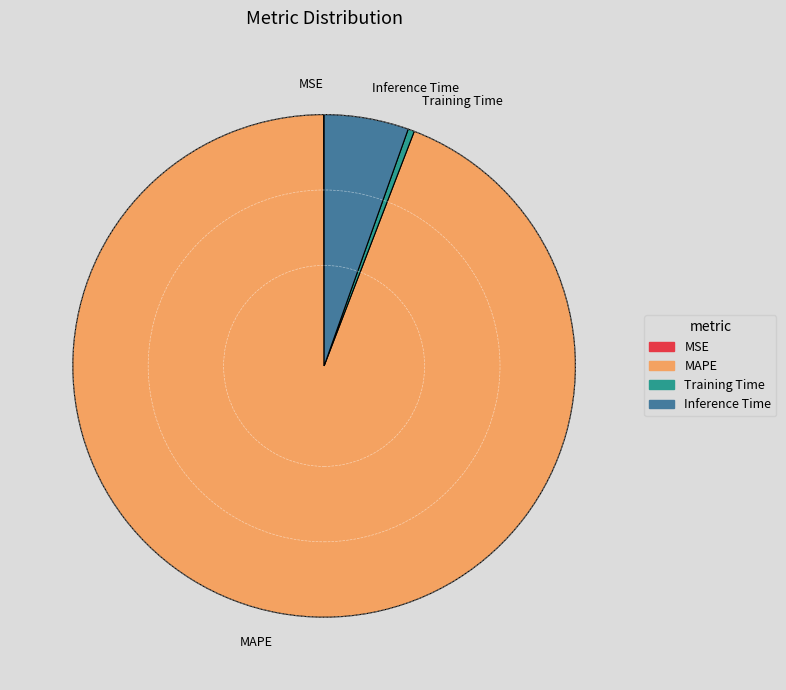

Combined, do Training Time and MAPE account for over 50%?

Yes